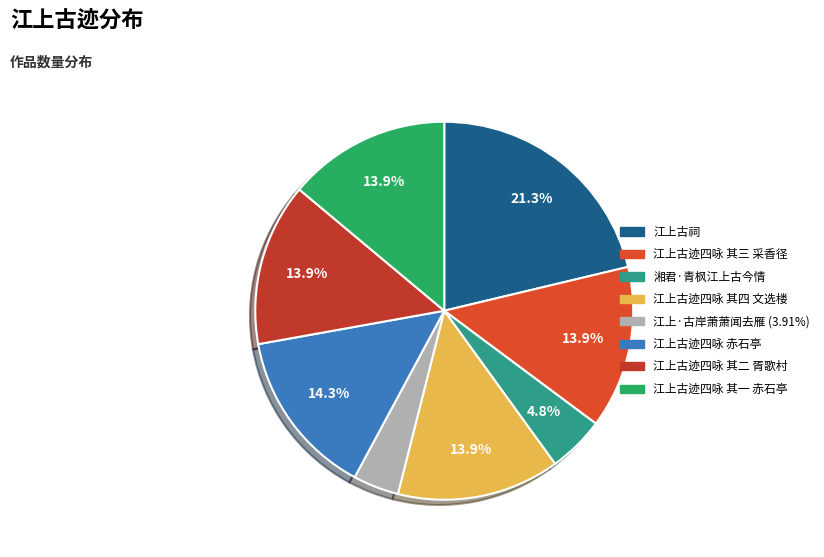

How much of the chart is everything except 江上古迹四咏 其四 文选楼?

86.1%